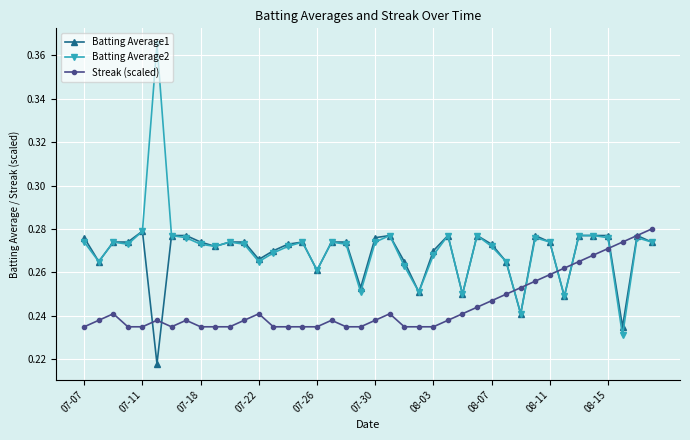

Is this an area chart (filled region under the line)?

No